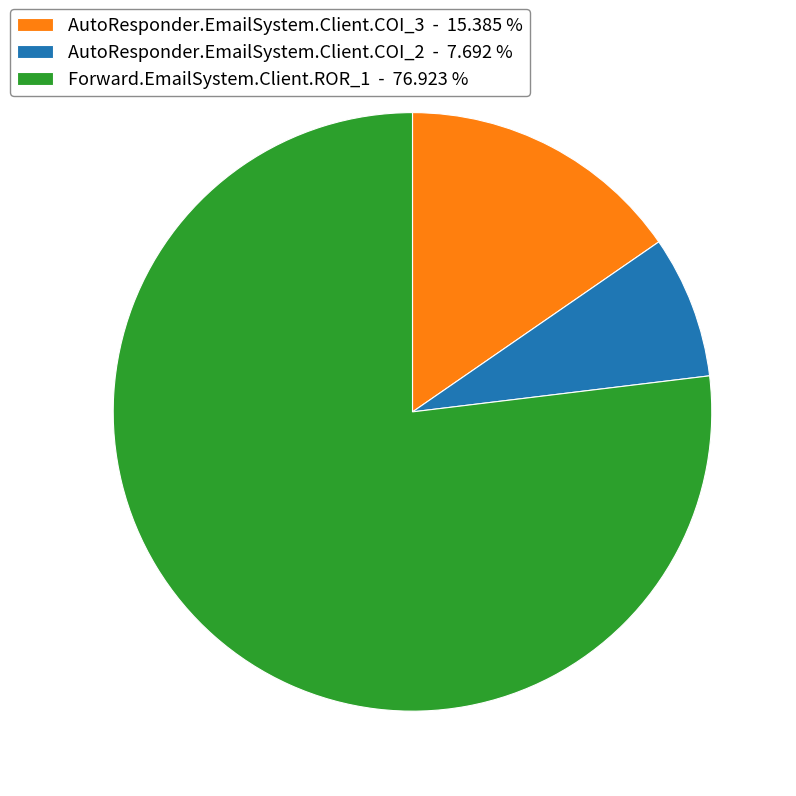

Approximately how many times larger is the value at AutoResponder.EmailSystem.Client.COI_3 compared to Forward.EmailSystem.Client.ROR_1?

0.2